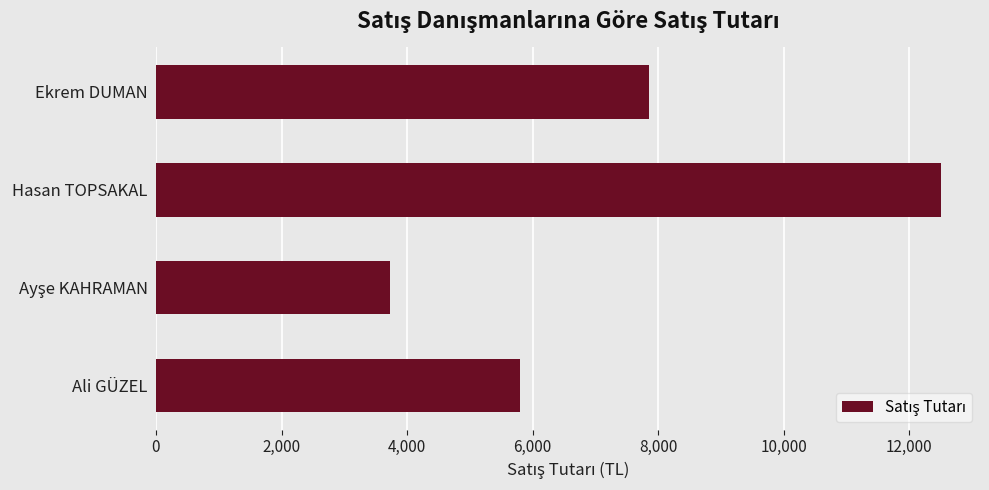

How many data points are less than 7850?

2